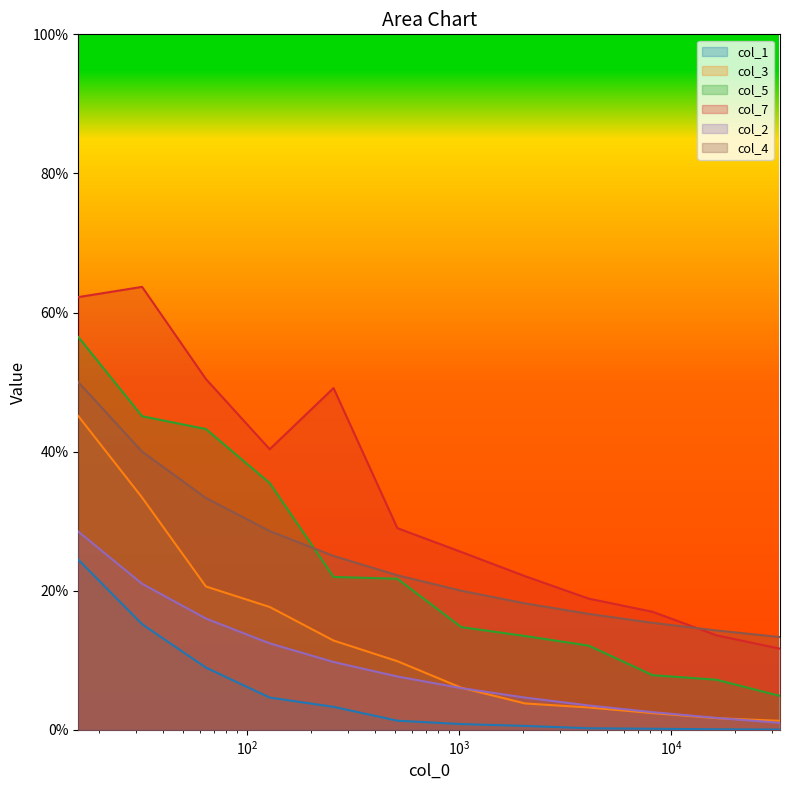

What is the value of the col_7 point at the 6th from the left?

0.3